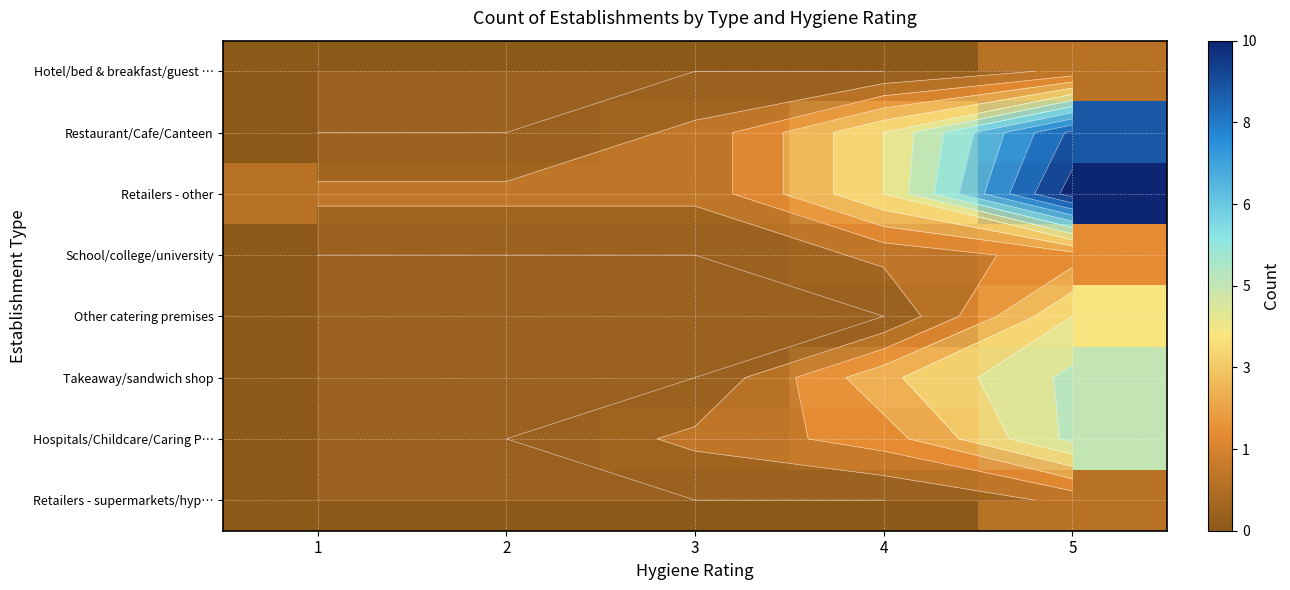

The value of Other catering premises at 5 is 7. True or false?

False